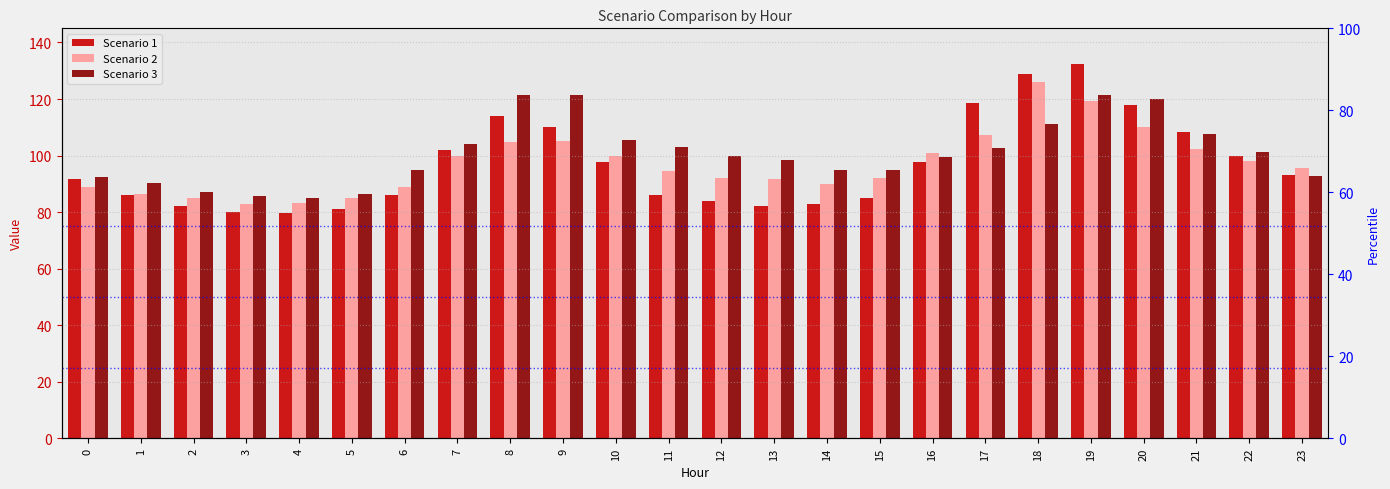

What is the maximum value shown in the chart?

132.3